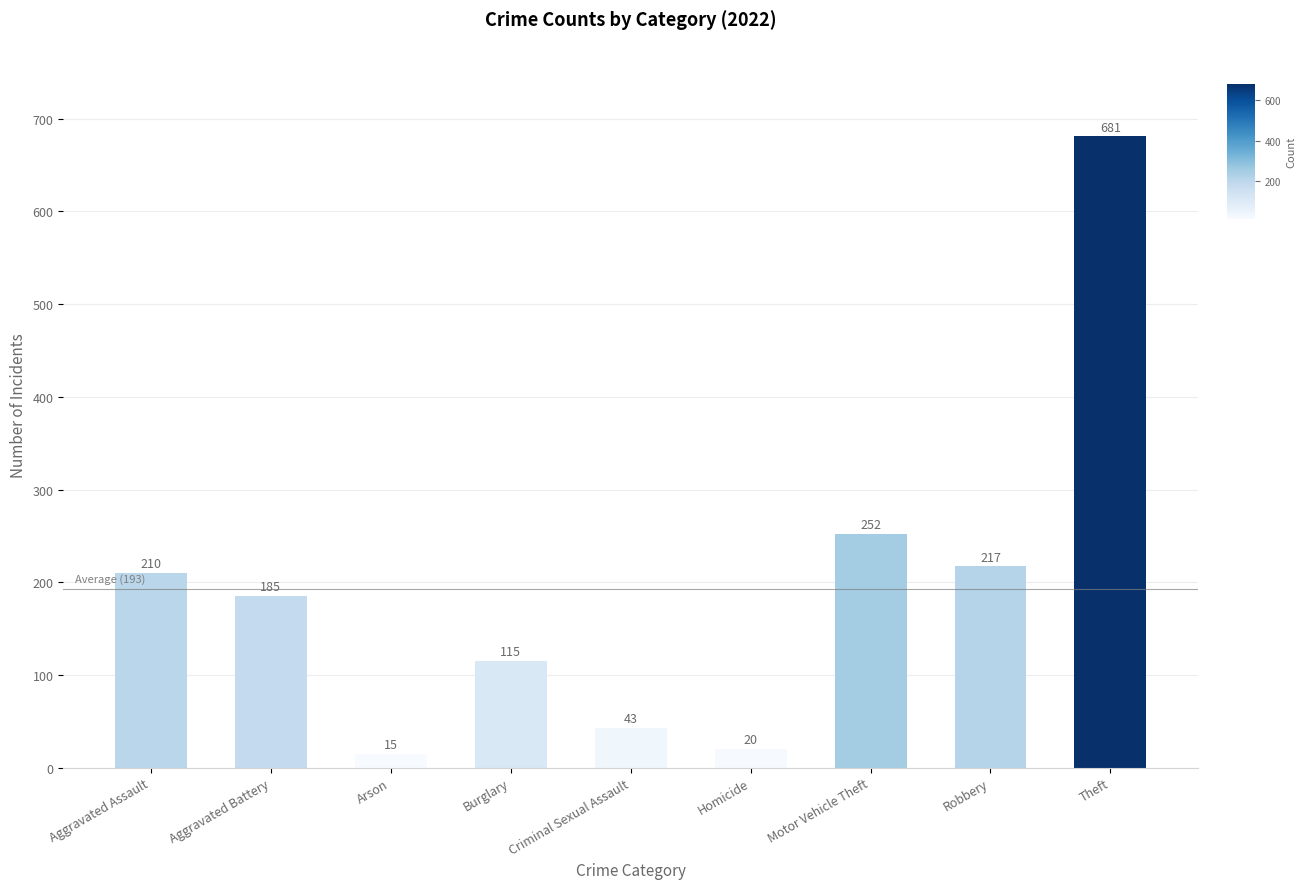

Where is the data nearest to the value 348?

Motor Vehicle Theft